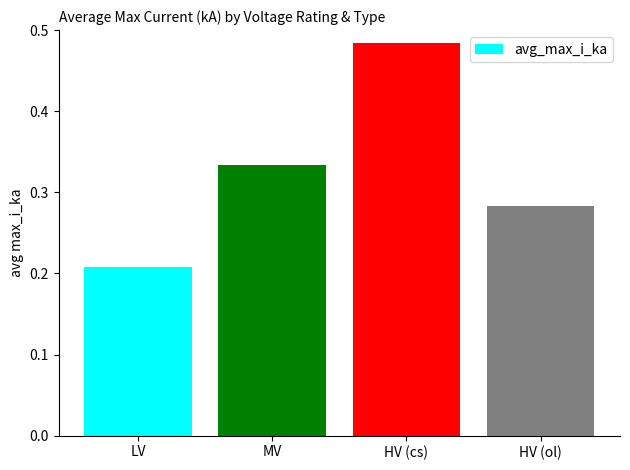

What is the sum of the values at HV (cs) and MV?

0.8